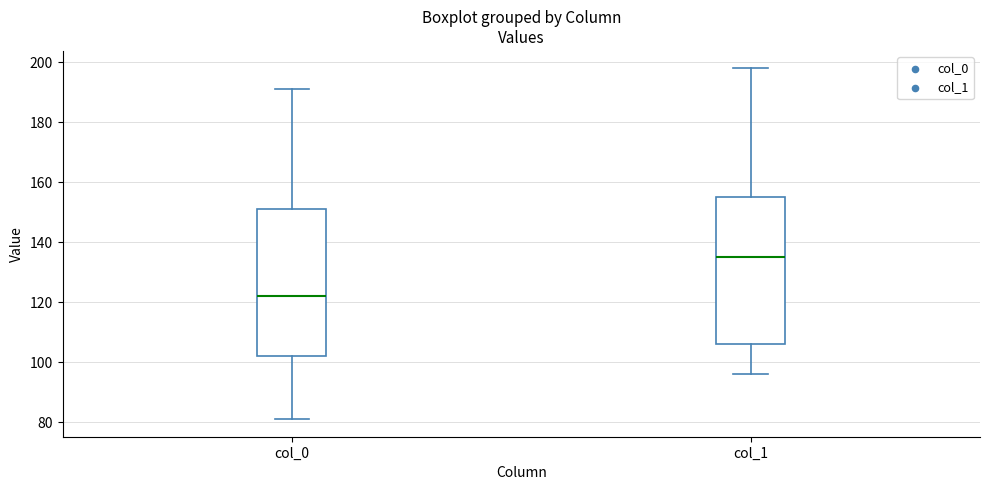

Where does the upper whisker of the box for col_1 end on the y-axis? The values are not printed on the chart, so give them approximately, as read against the axis.

198